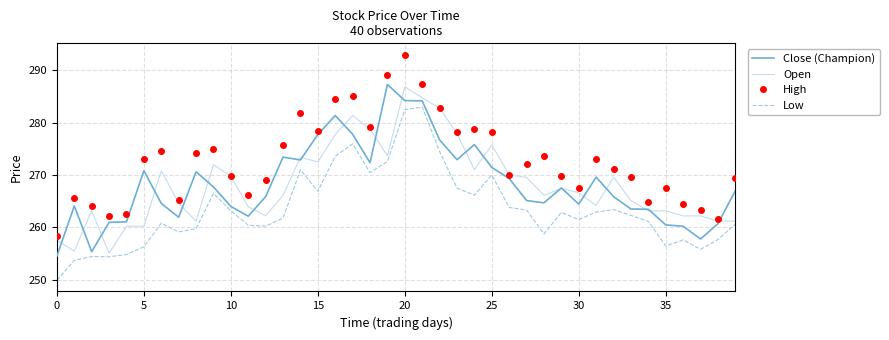

What is the maximum value shown in the chart?

293.0